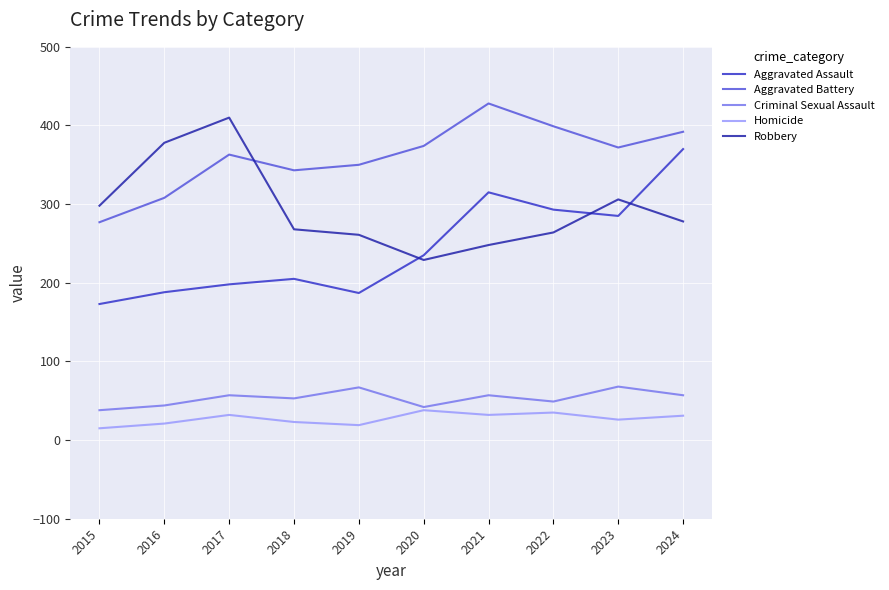

The value of Robbery at 2024 is 278. True or false?

True